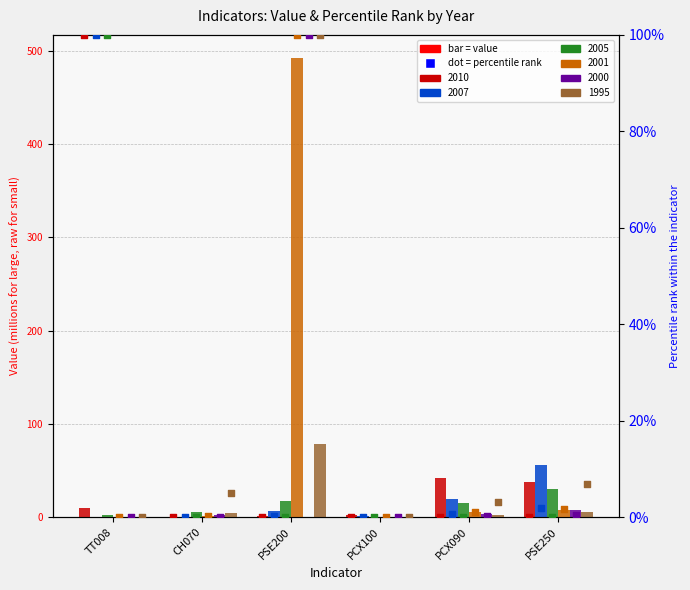

At how many categories does at least one series exceed 50?

2